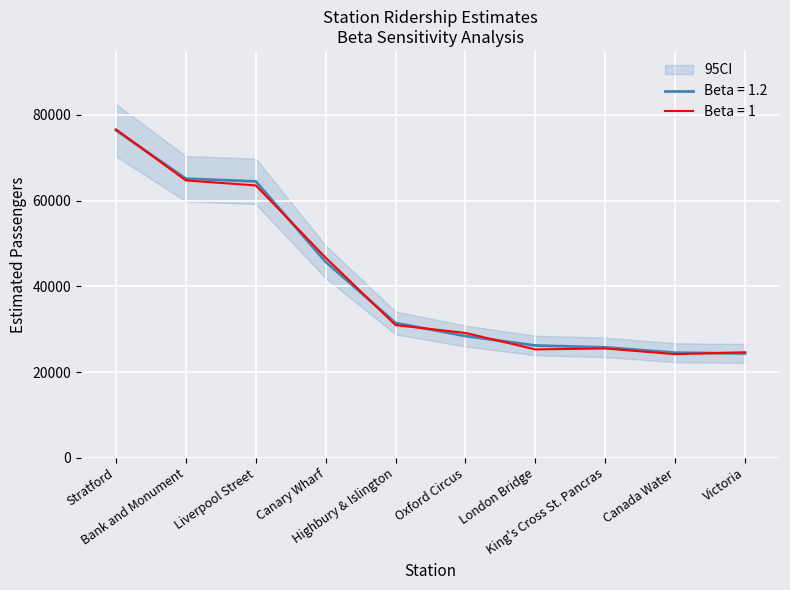

What is the greatest value displayed?

76597